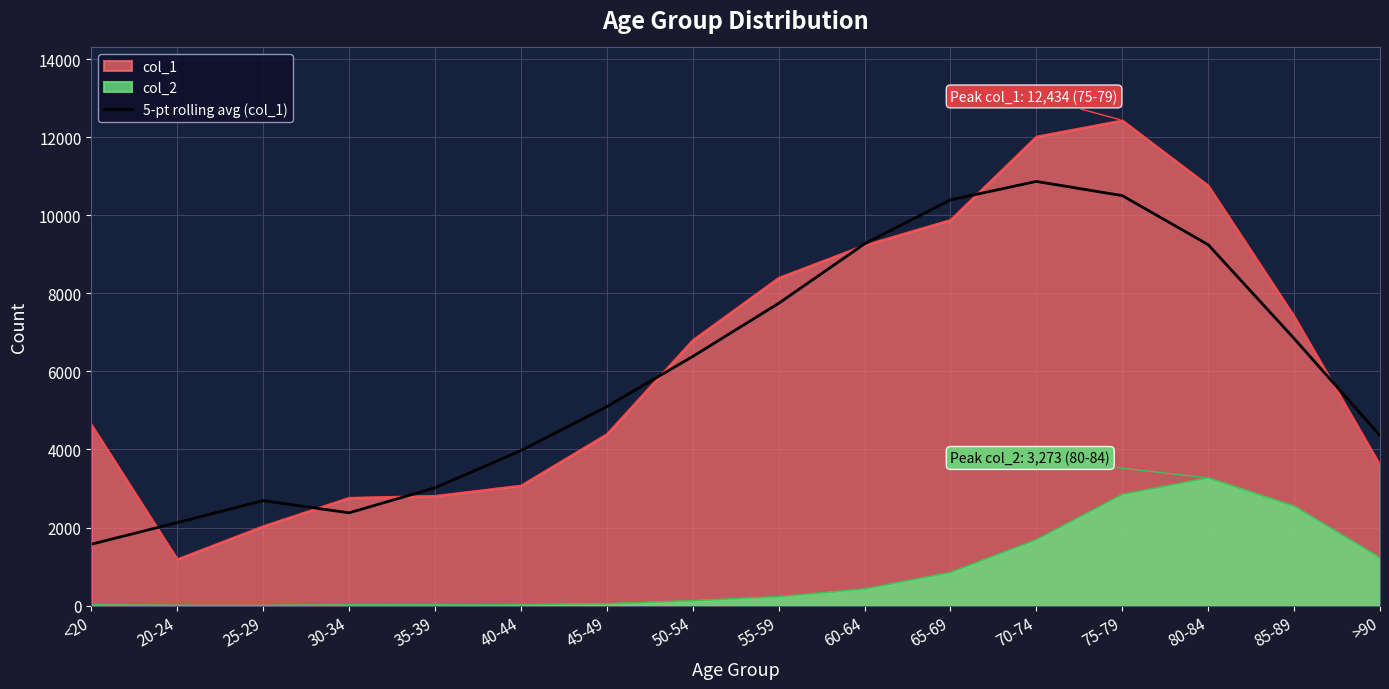

True or false: the data shows 1574.0 at <20.

True